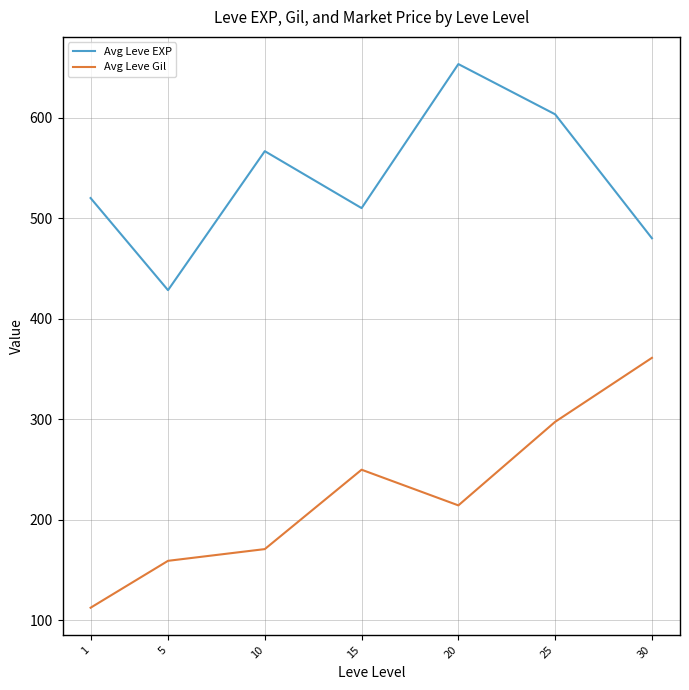

Rank the categories by Avg Leve Gil value from lowest to highest.

1, 5, 10, 20, 15, 25, 30